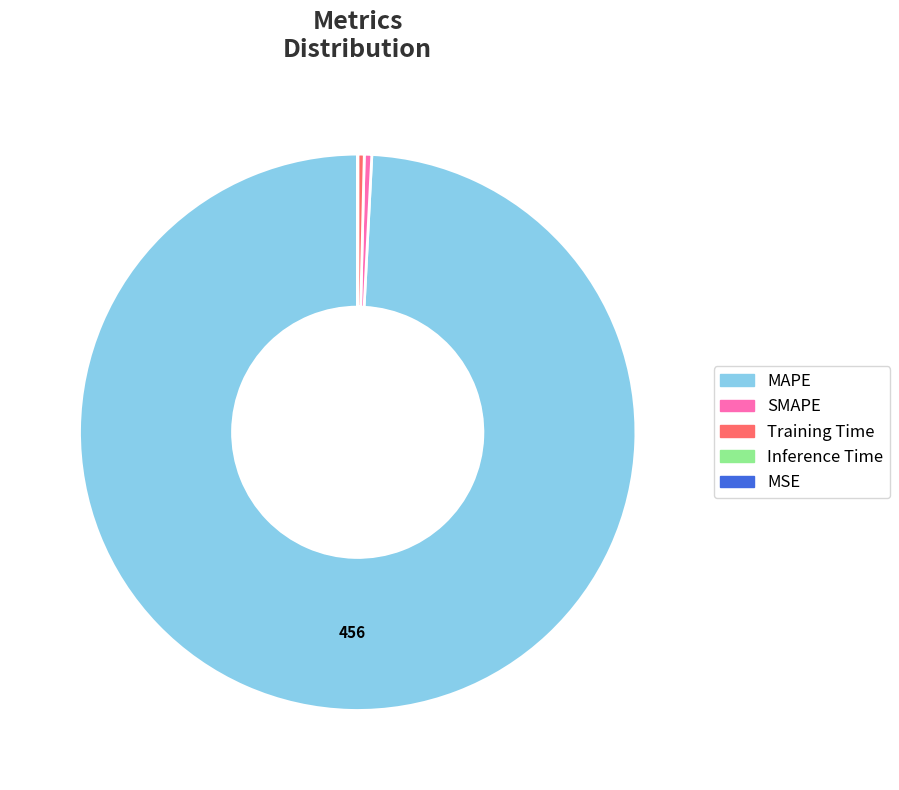

What is the largest slice in the pie chart?

MAPE